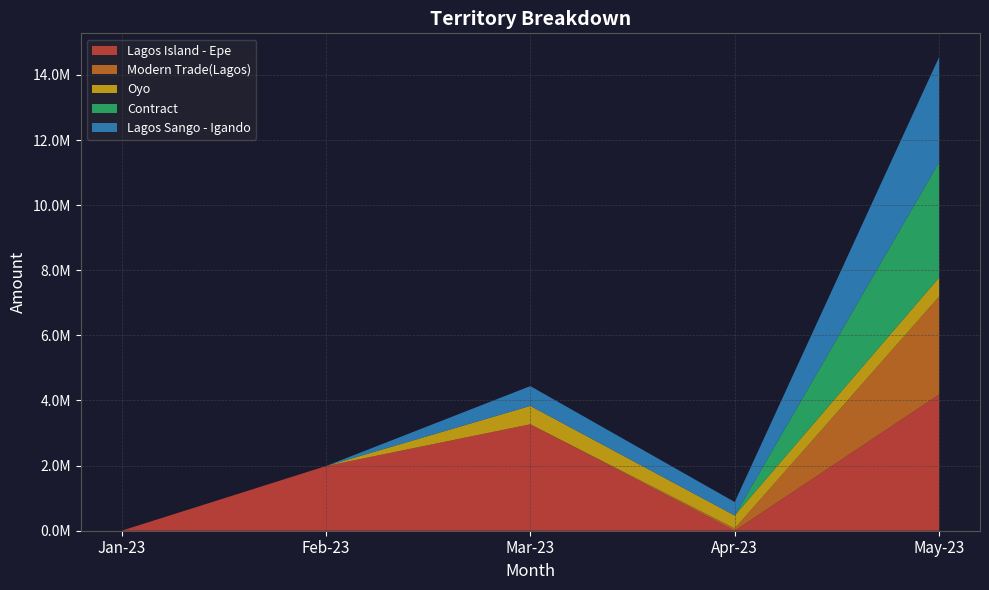

Reading left to right, list all the values displayed in this chart.

Lagos Island - Epe: 0.0	1986046.3	3269767.7	0.0	4185023.4
Modern Trade(Lagos): -12697.6	0.0	0.0	69906.9	3009532.7
Oyo: 0.0	0.0	563683.7	396813.9	580093.0
Contract: 0.0	0.0	0.0	0.0	3546920.9
Lagos Sango - Igando: 0.0	0.0	608930.2	414651.2	3228837.6